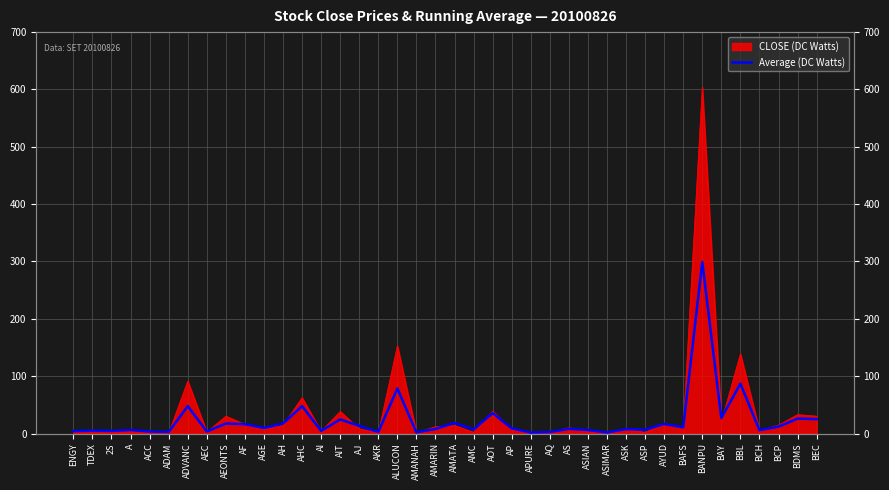

At which category does the data reach its first local peak?

TDEX